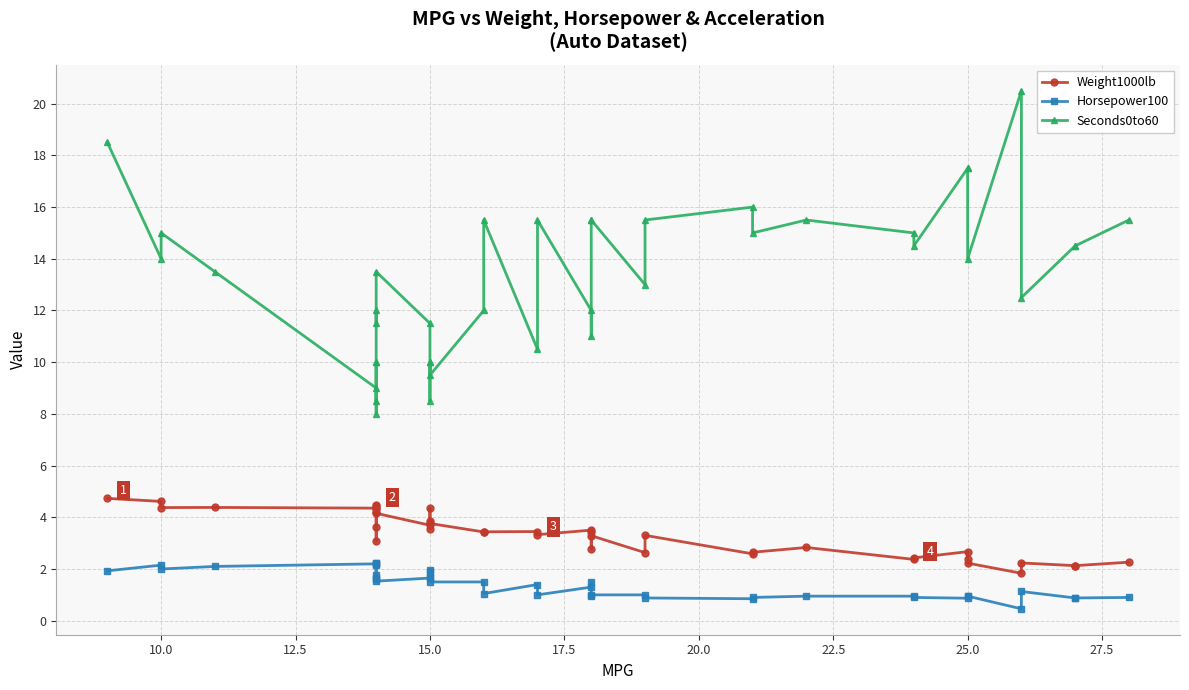

How many distinct data groups are displayed?

3